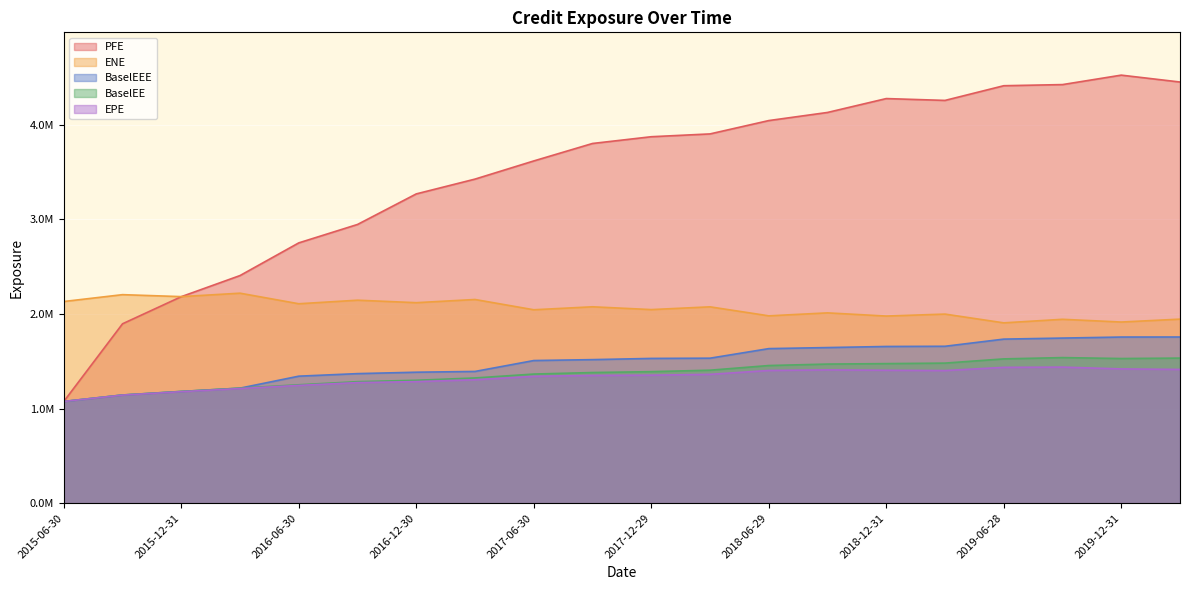

True or false: EPE and ENE cross at least once.

False